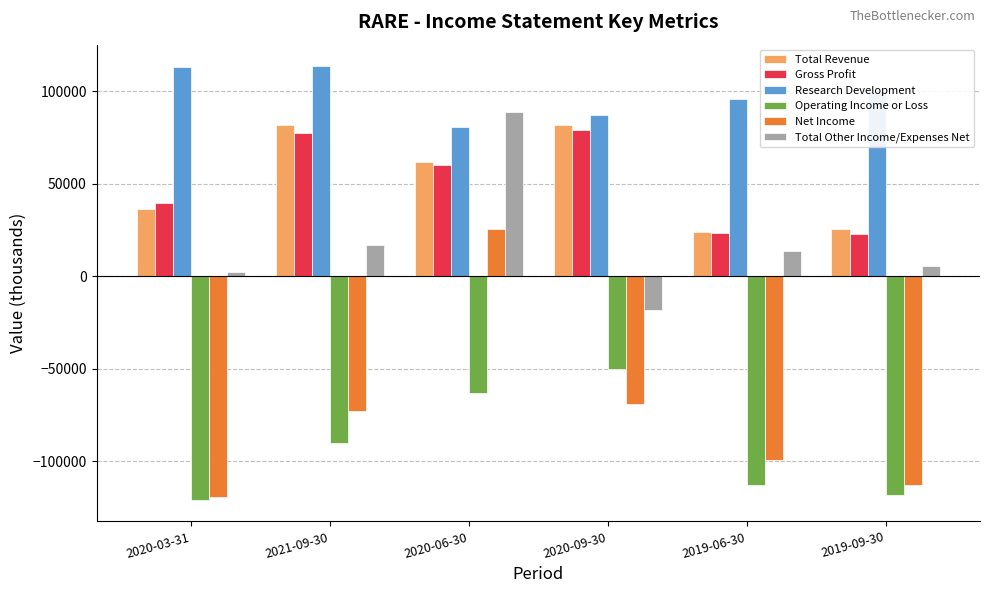

Where is Gross Profit nearest to the value 51150?

2020-06-30